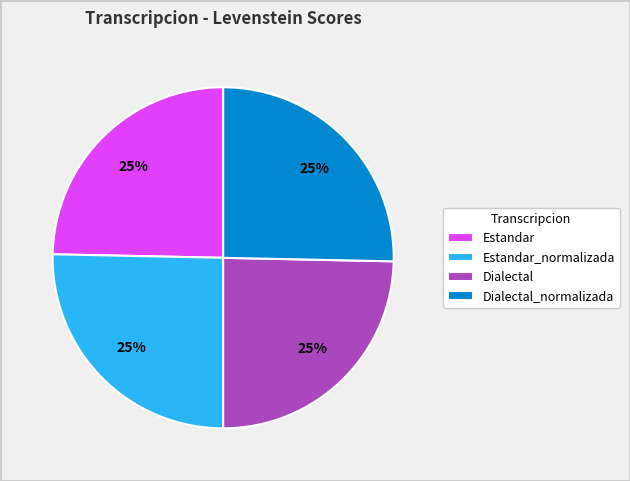

To the nearest percent, what is the average slice percentage?

25%